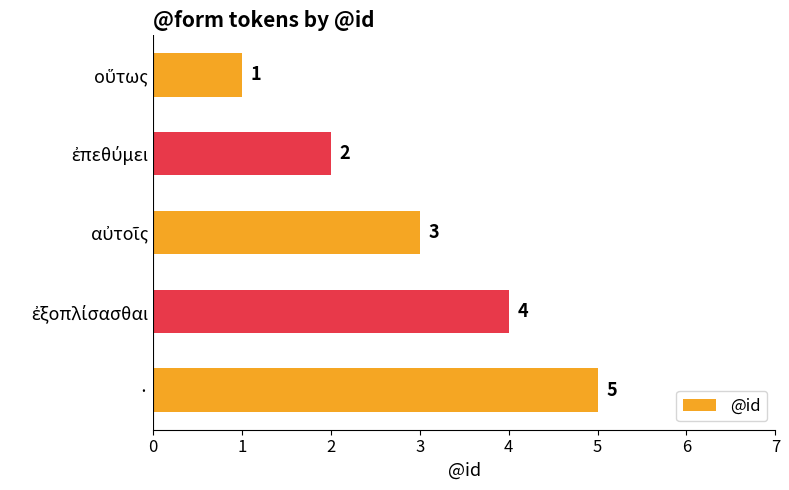

How many series are shown in this chart?

1